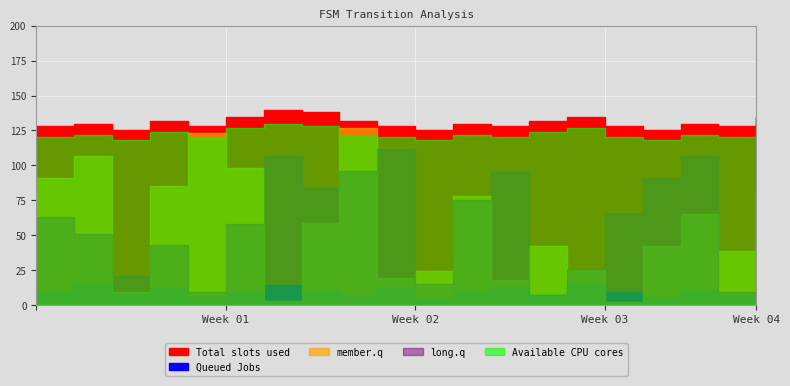

In Queued Jobs, how many points are lower than both neighbors (excluding endpoints)?

7